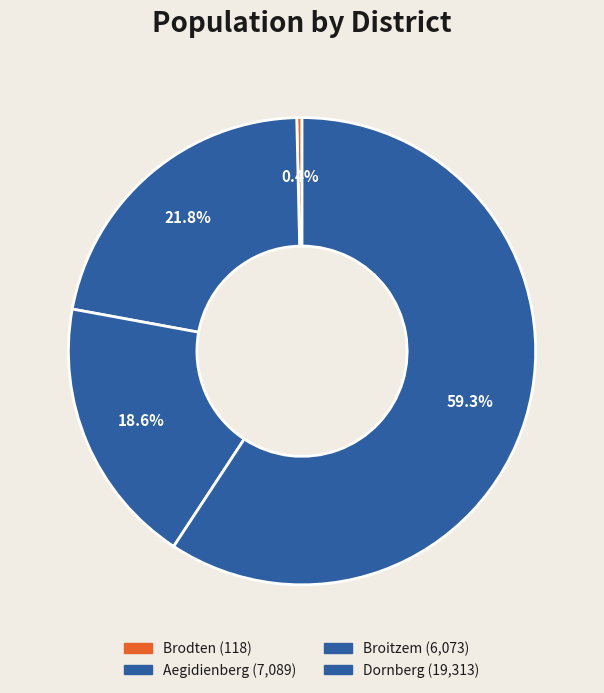

What is the ratio of the value at Aegidienberg to the value at Broitzem?

1.2